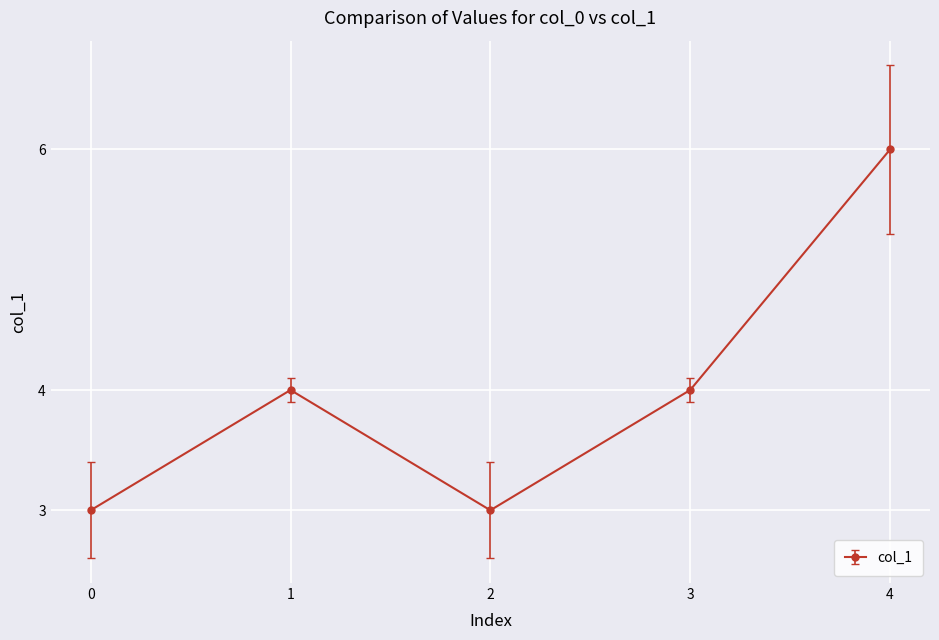

Which has a higher value, 3 or 0?

3